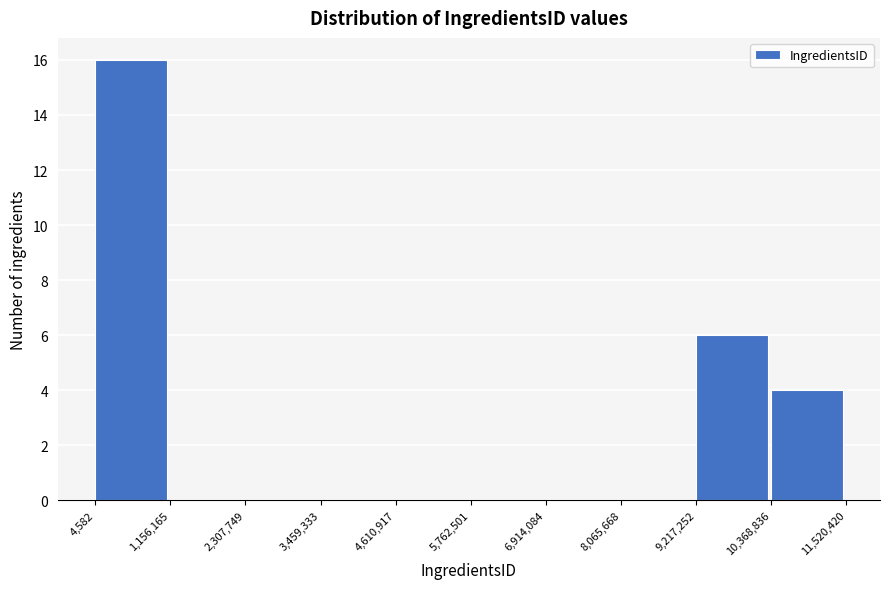

What is the height of the bar covering 10,368,836 to 11,520,420 on the x-axis? The values are not printed on the chart, so give them approximately, as read against the axis.

4